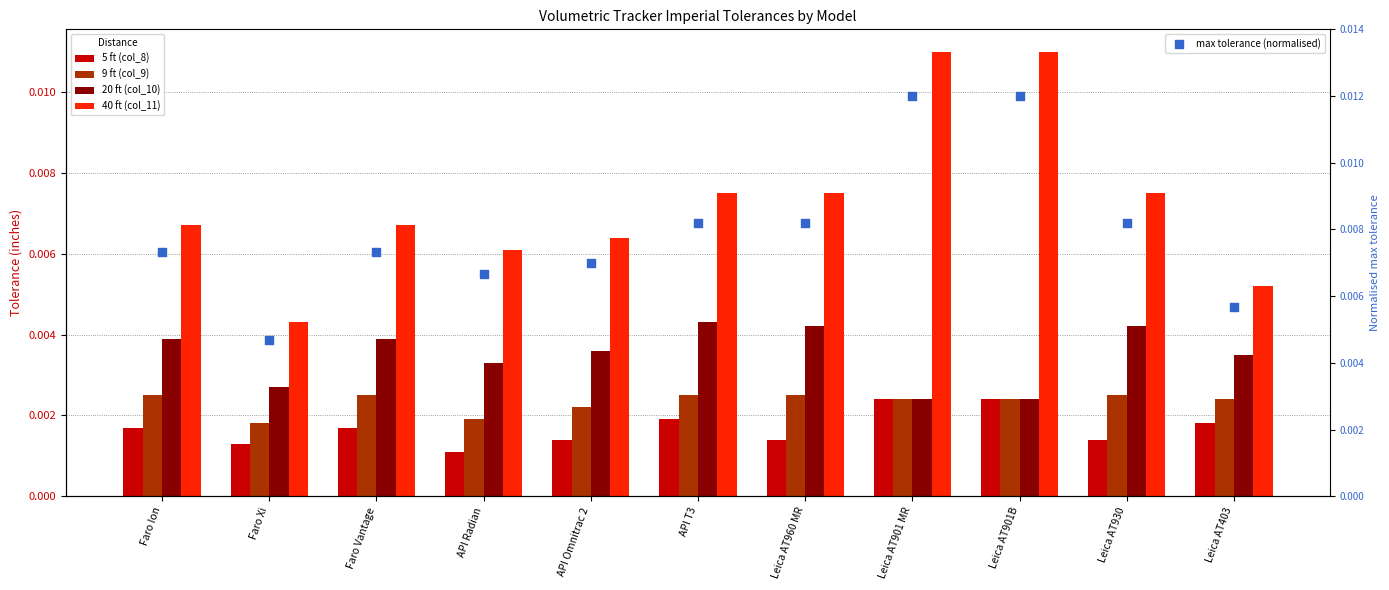

Which series reaches the minimum Y coordinate?

5 ft (col_8)